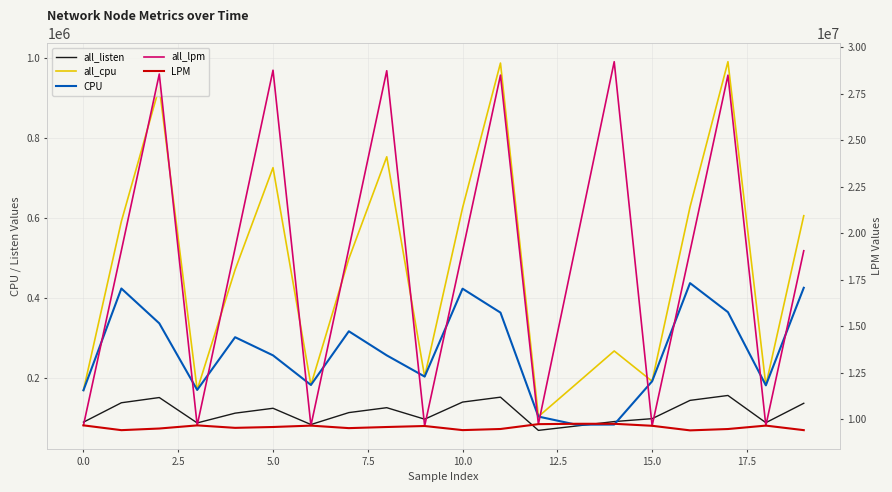

What is the sum of the all_lpm values at 2.5 and 14?

57782967